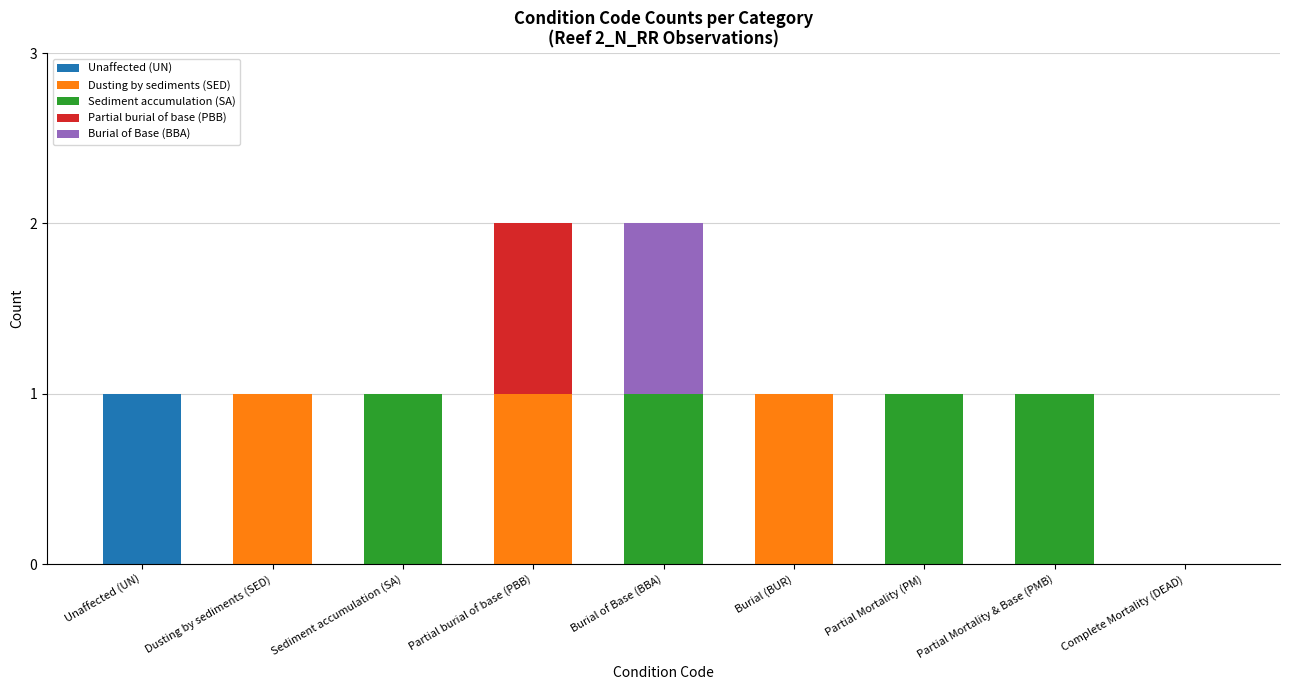

Is it true that Unaffected (UN) equals 0 at Partial Mortality & Base (PMB)?

True